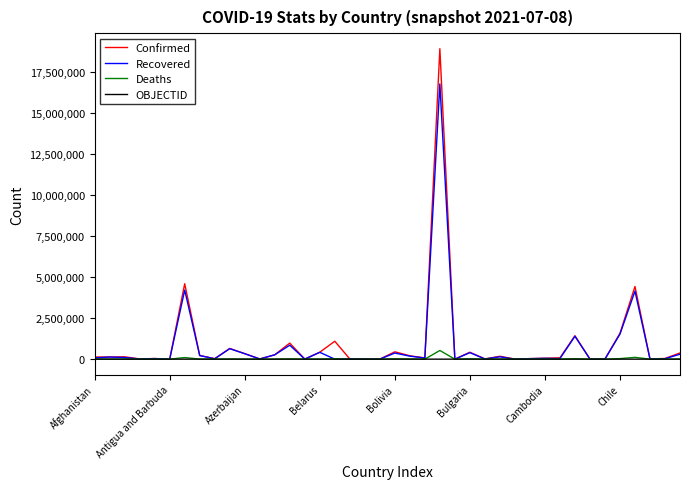

What is the greatest value displayed?

18909037